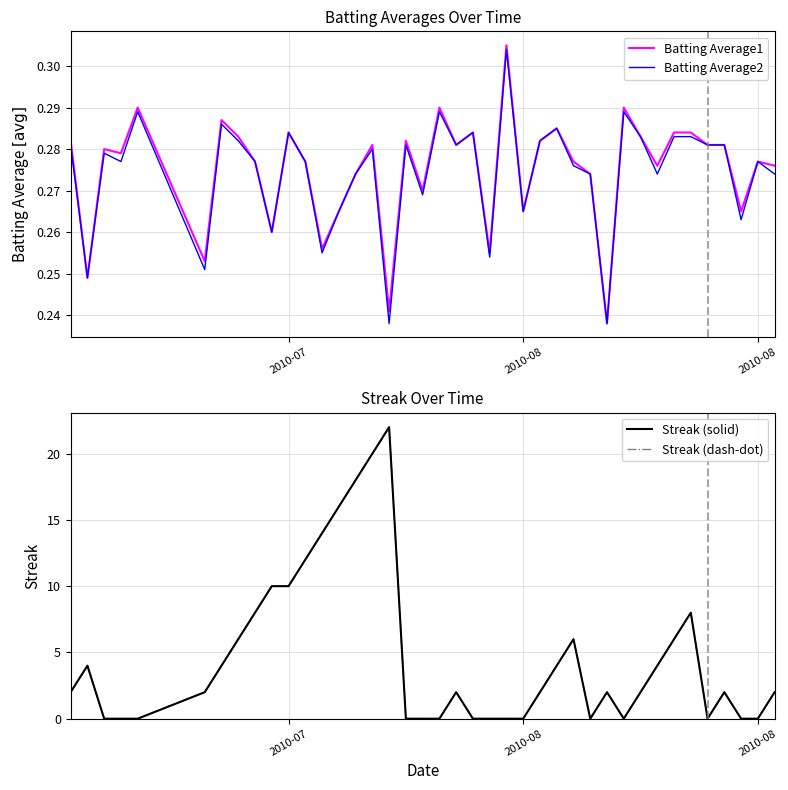

How many lines are shown in the chart?

4